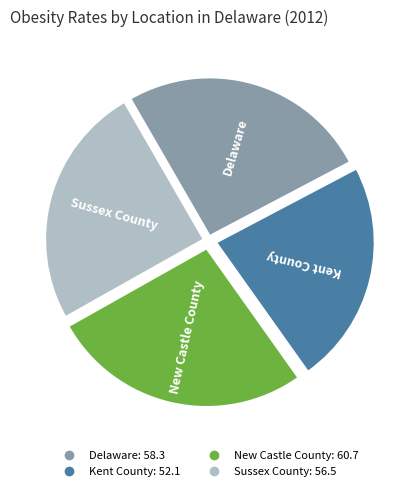

Which has a higher value, New Castle County or Delaware?

New Castle County